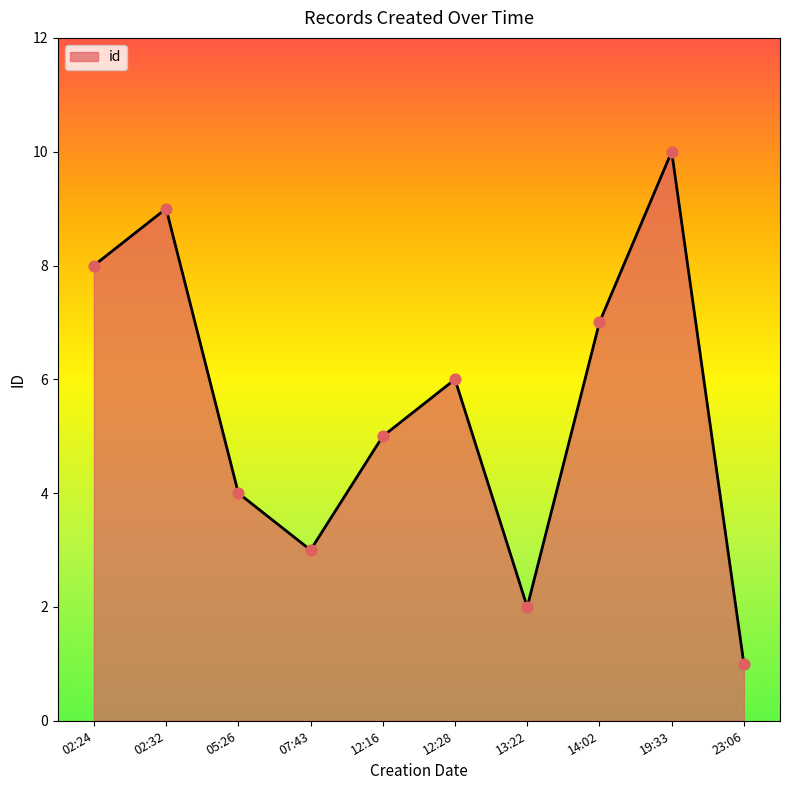

Approximately how many times larger is the value at 12:16 compared to 13:22?

2.5